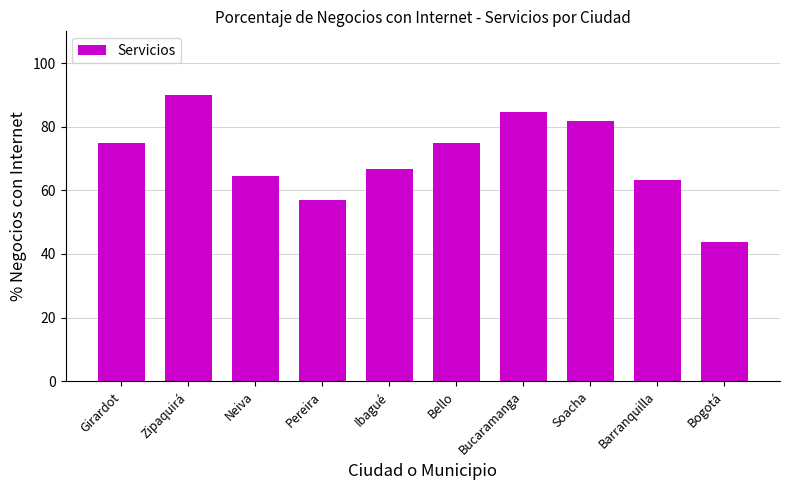

Reading left to right, list all the values displayed in this chart.

Girardot=75.0	Zipaquirá=90.0	Neiva=64.5	Pereira=57.1	Ibagué=66.7	Bello=75.0	Bucaramanga=84.6	Soacha=81.8	Barranquilla=63.2	Bogotá=43.8